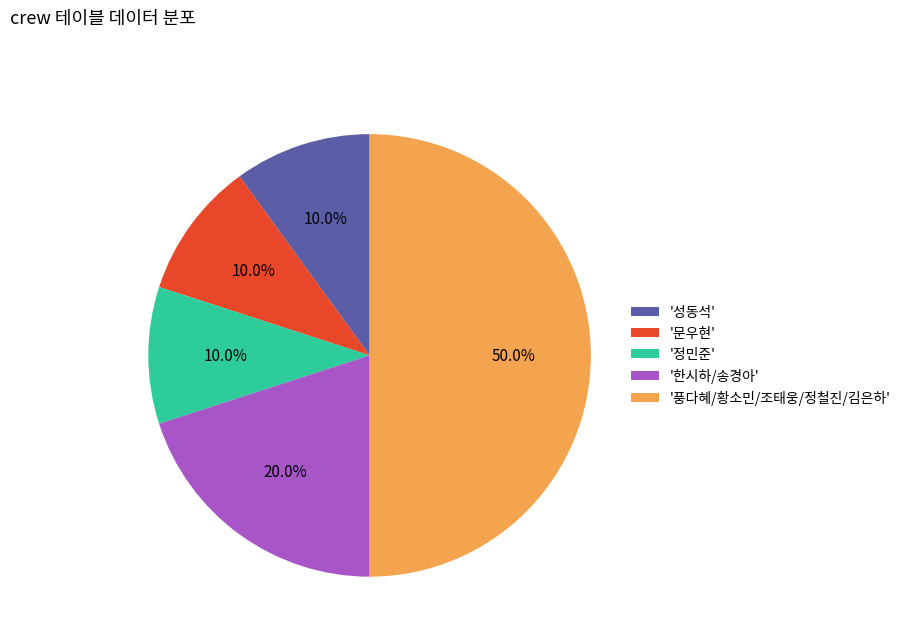

To the nearest percent, what is the average slice percentage?

20%